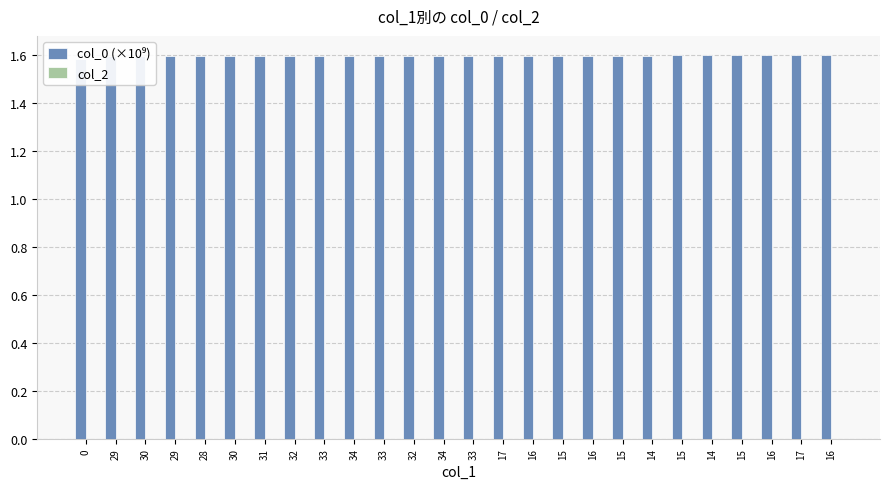

At 30, list the series in order from smallest to largest.

col_2, col_0 (×10⁹)